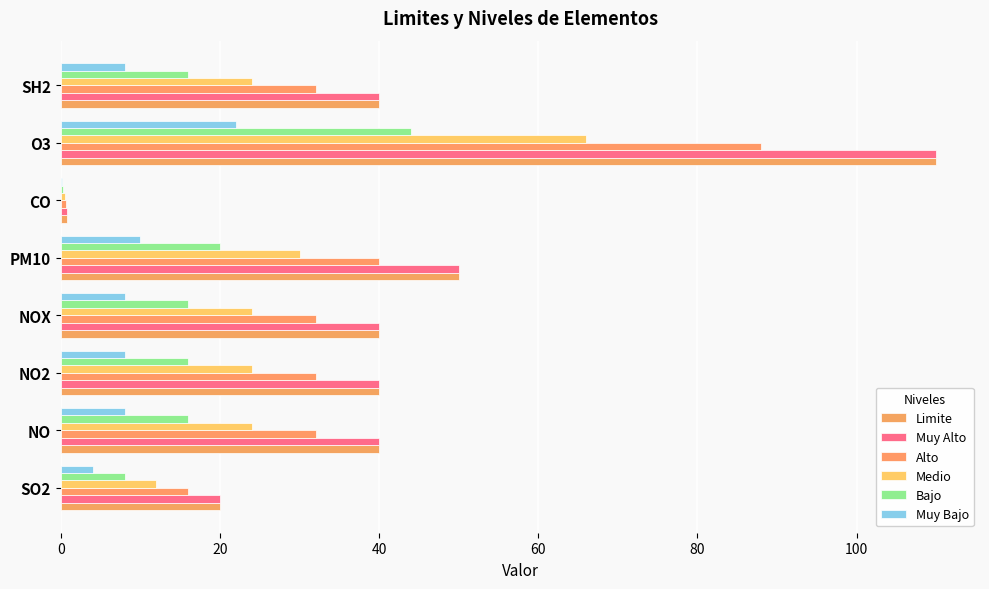

What is the difference between the maximum and minimum values in the Alto series?

87.4